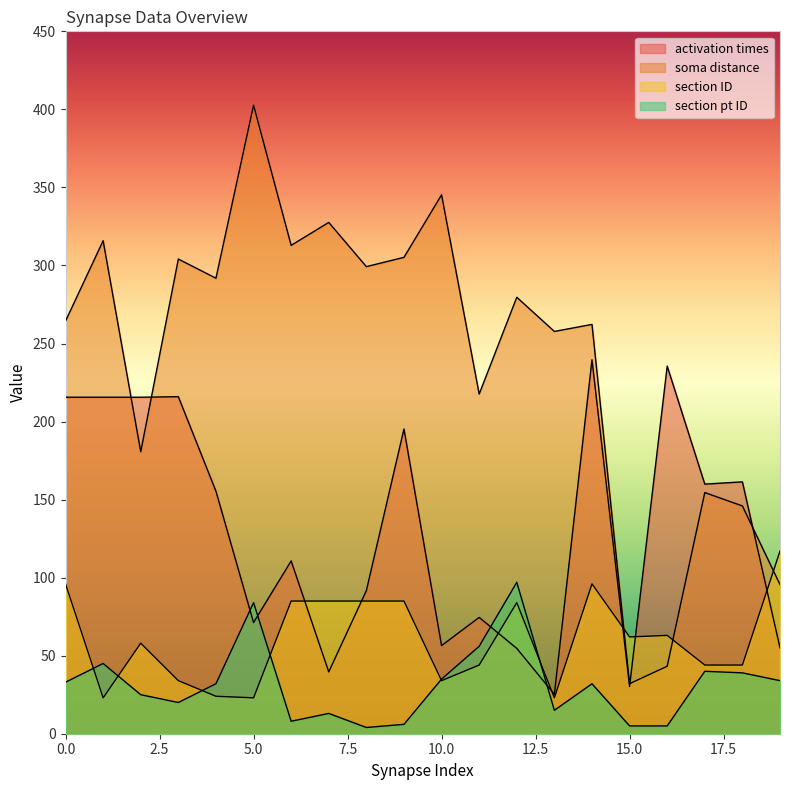

How many lines are shown in the chart?

4